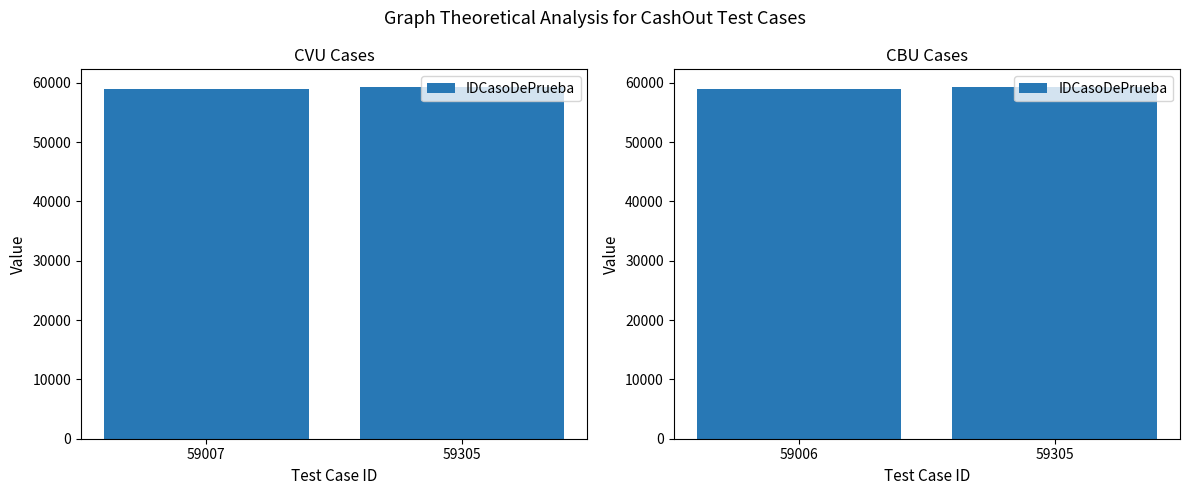

How many data points are less than 59305?

1